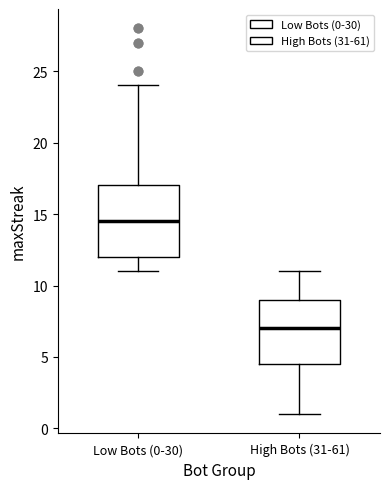

Which box's median line is the lowest?

High Bots (31-61)